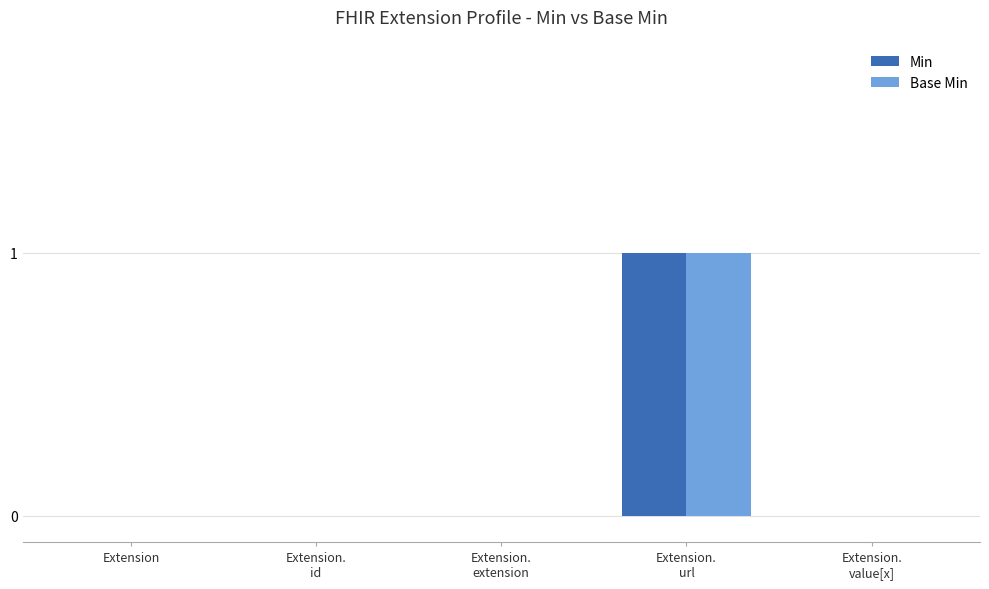

Reading left to right, list all the values displayed in this chart.

Min: Extension=0	Extension.
id=0	Extension.
extension=0	Extension.
url=1	Extension.
value[x]=0
Base Min: Extension=0	Extension.
id=0	Extension.
extension=0	Extension.
url=1	Extension.
value[x]=0